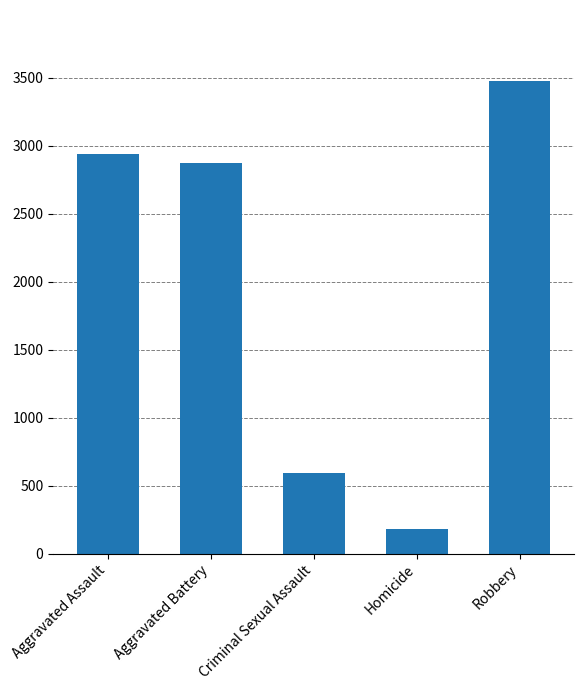

At which category does the chart reach its minimum across all series?

Homicide